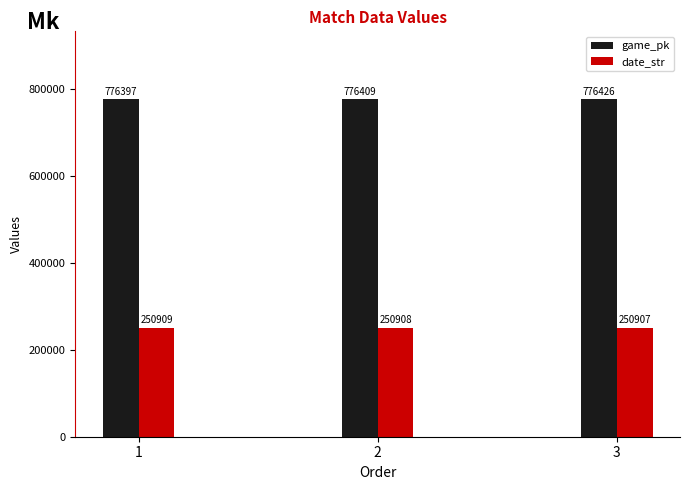

Which series has the largest range (max minus min)?

game_pk